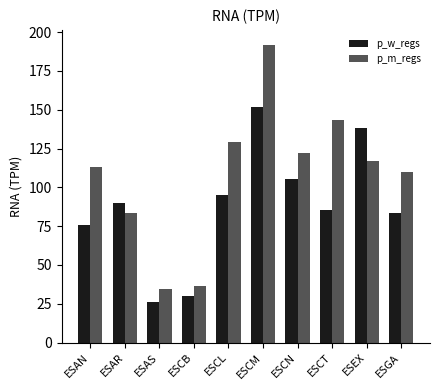

The value of p_m_regs at ESCT is 88.1. True or false?

False